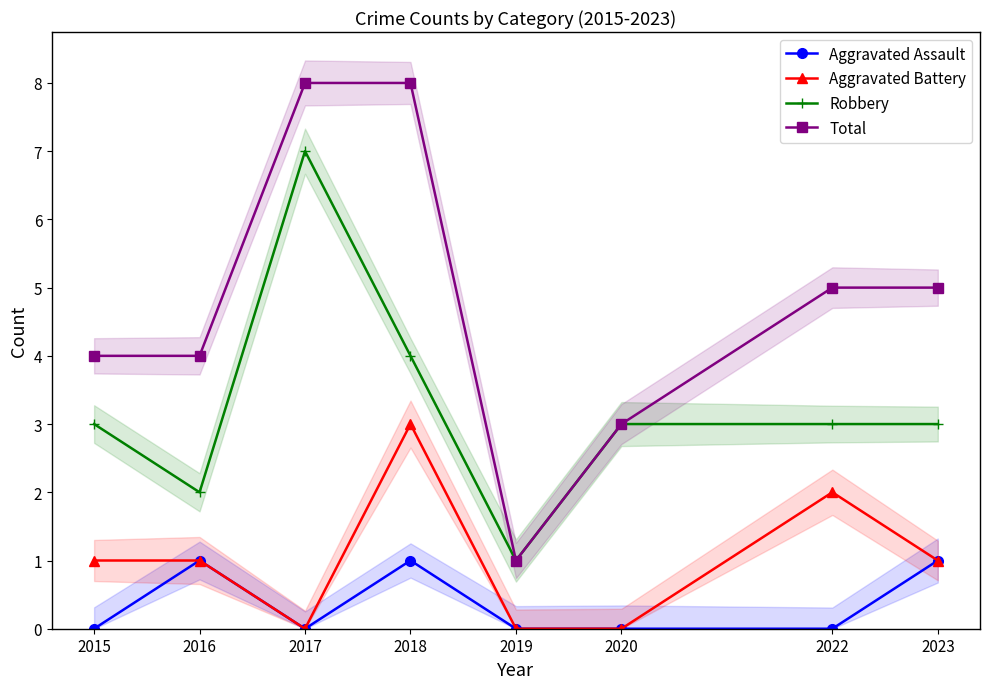

What is the value of the Aggravated Battery point at the 4th from the left?

3